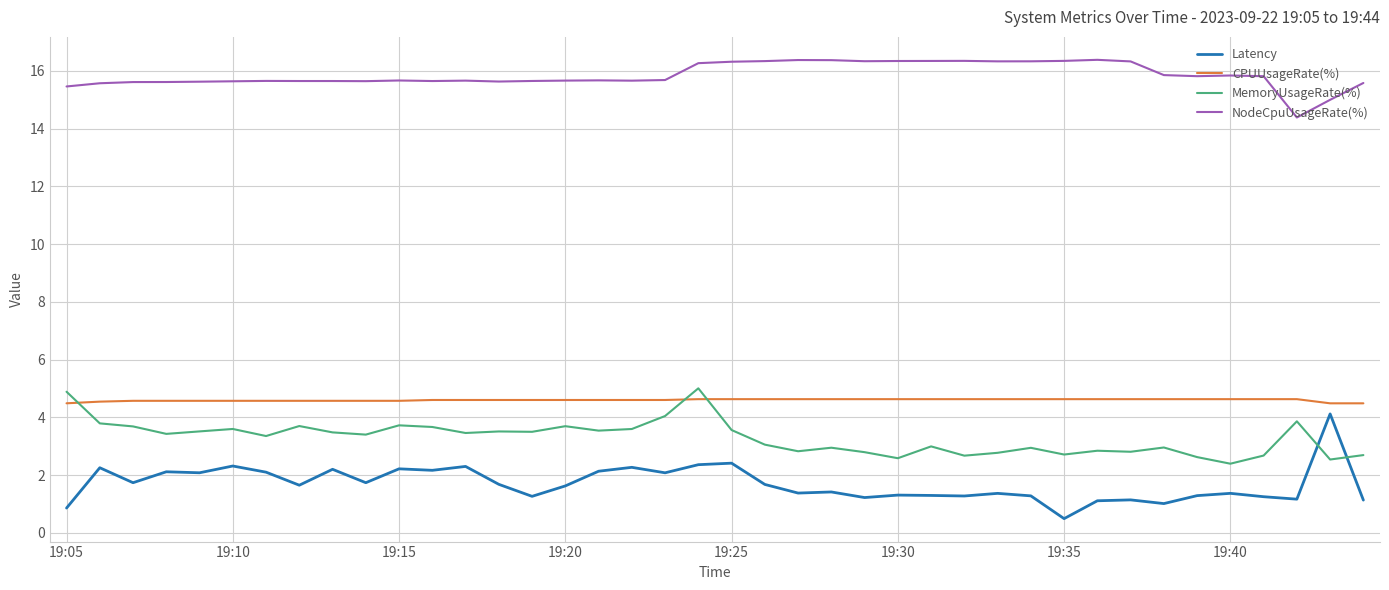

What is the difference between the maximum and minimum values in the Latency series?

3.6